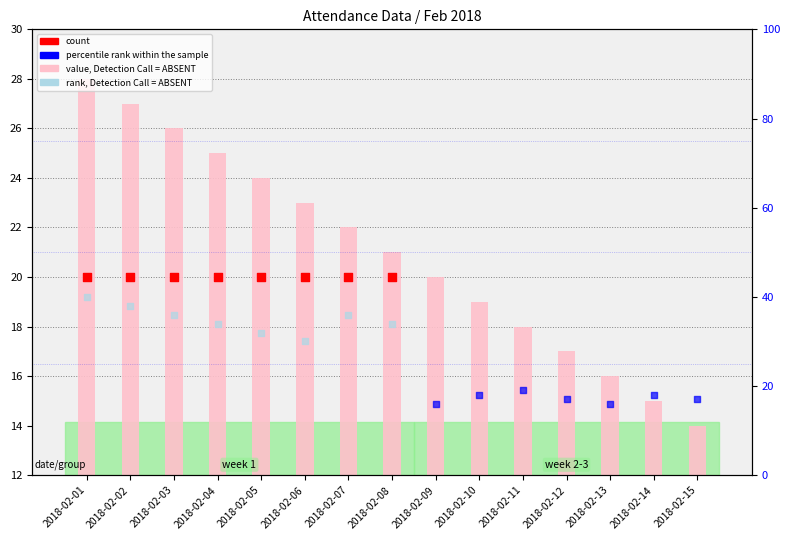

Which has a higher value, 2018-02-08 or 2018-02-04?

2018-02-04